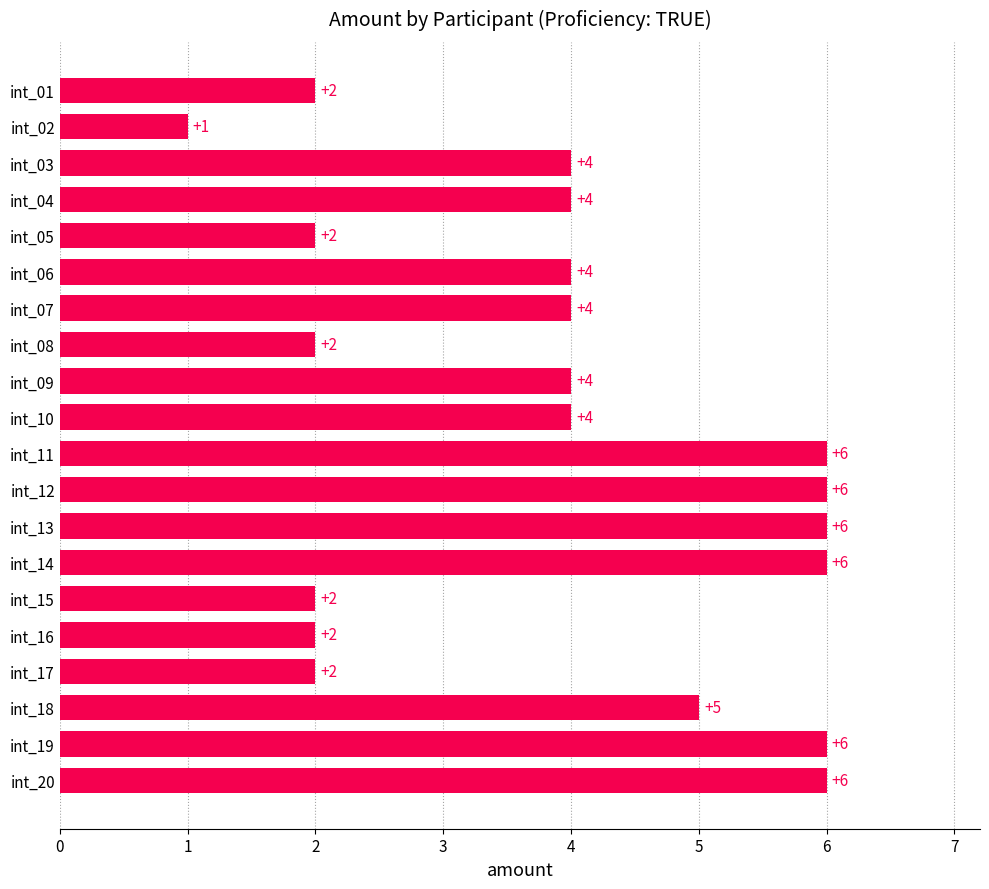

What is the average value?

4